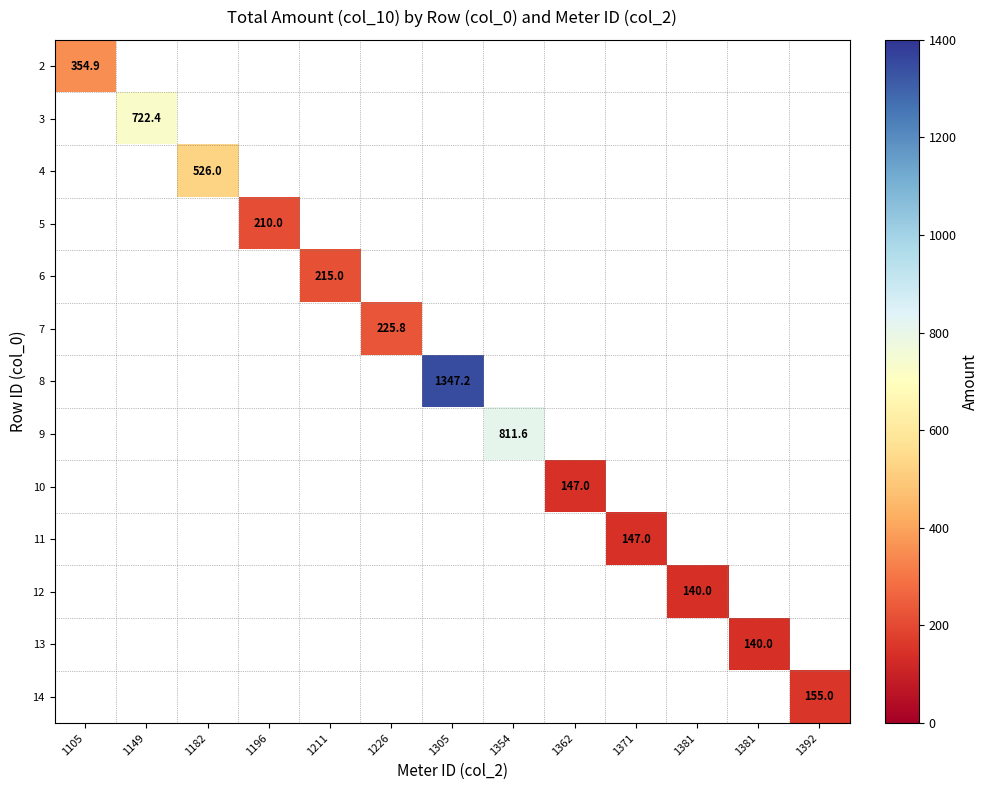

True or false: 8 has a value of 469.4 at 1305.

False